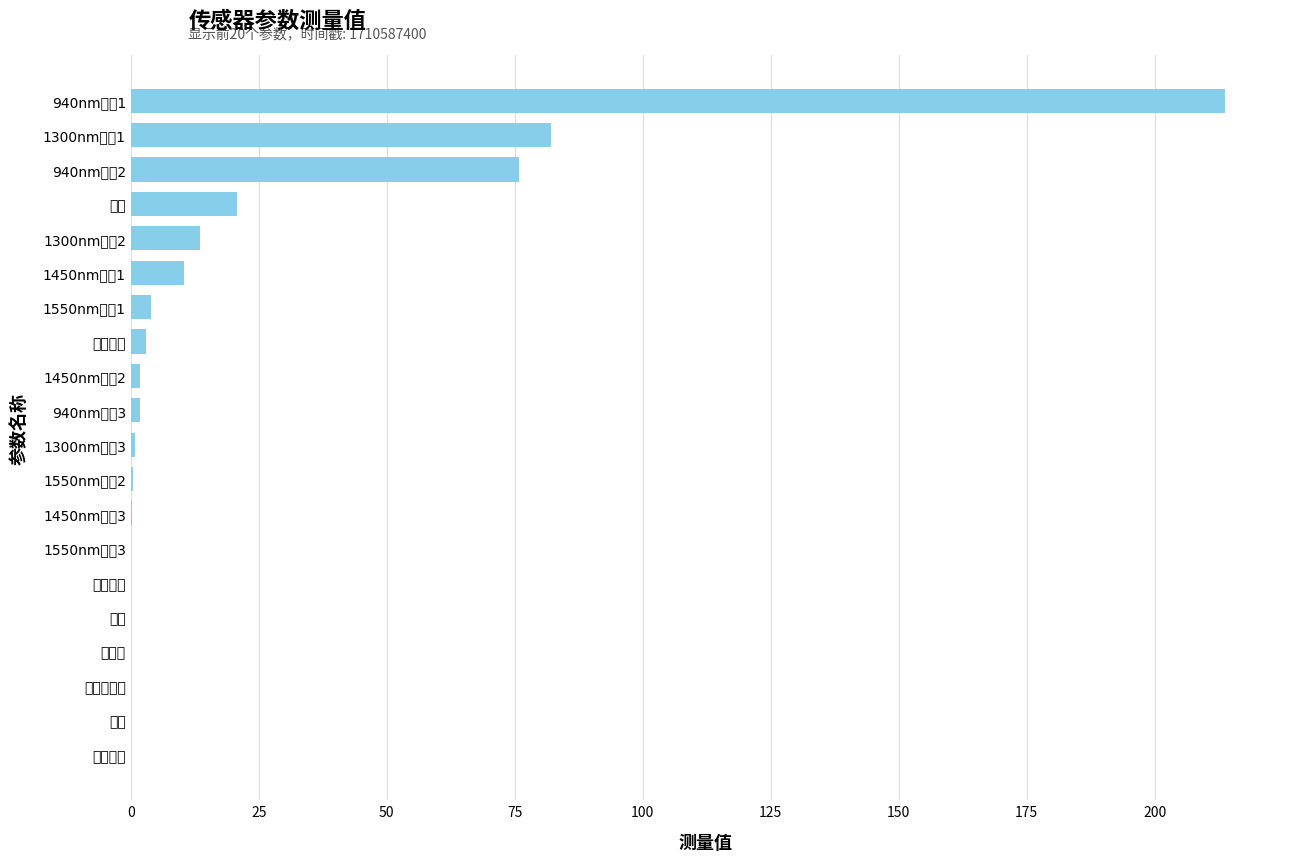

Does the chart contain any negative values?

No